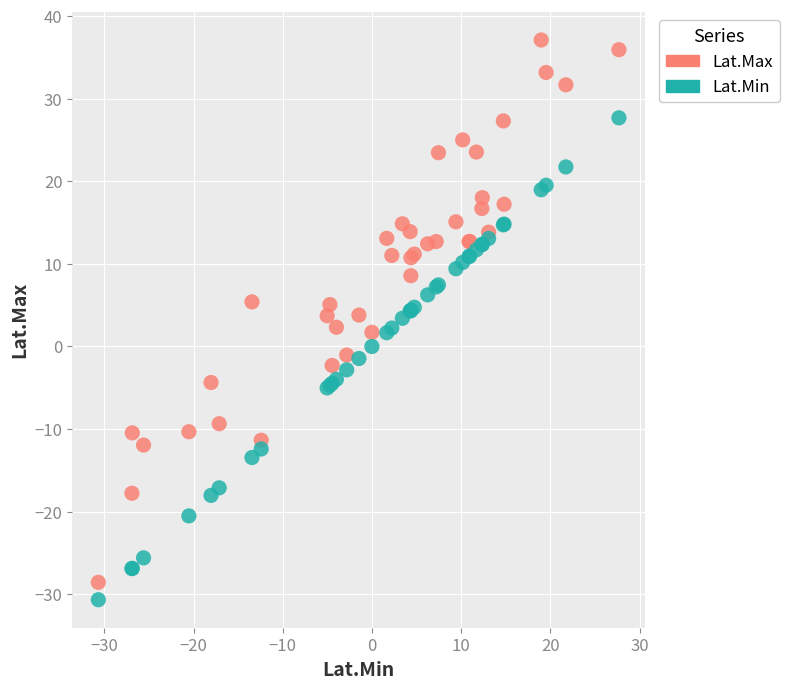

What is the X range (max minus min) for the scatter plot?

58.3